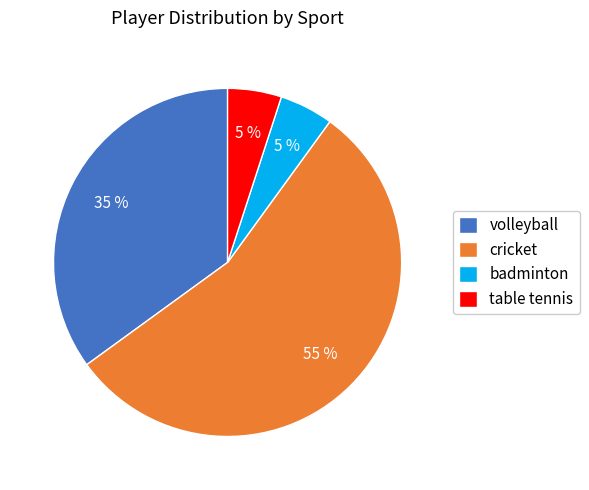

Which category accounts for the majority?

cricket